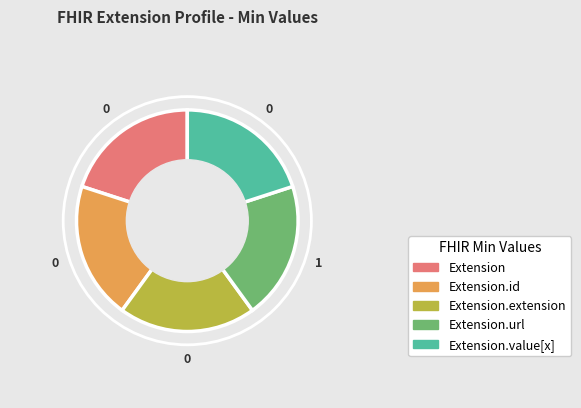

How many slices are in this pie chart?

5